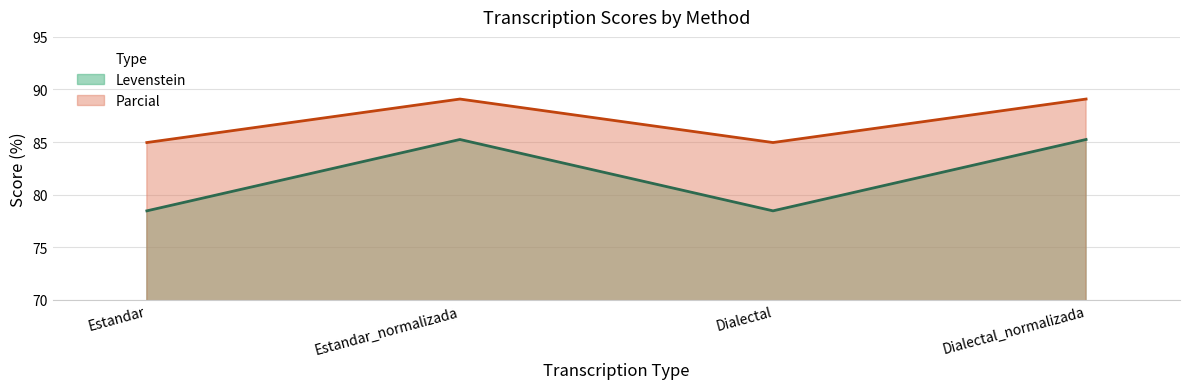

The value of Parcial at Estandar_normalizada is 62.2. True or false?

False